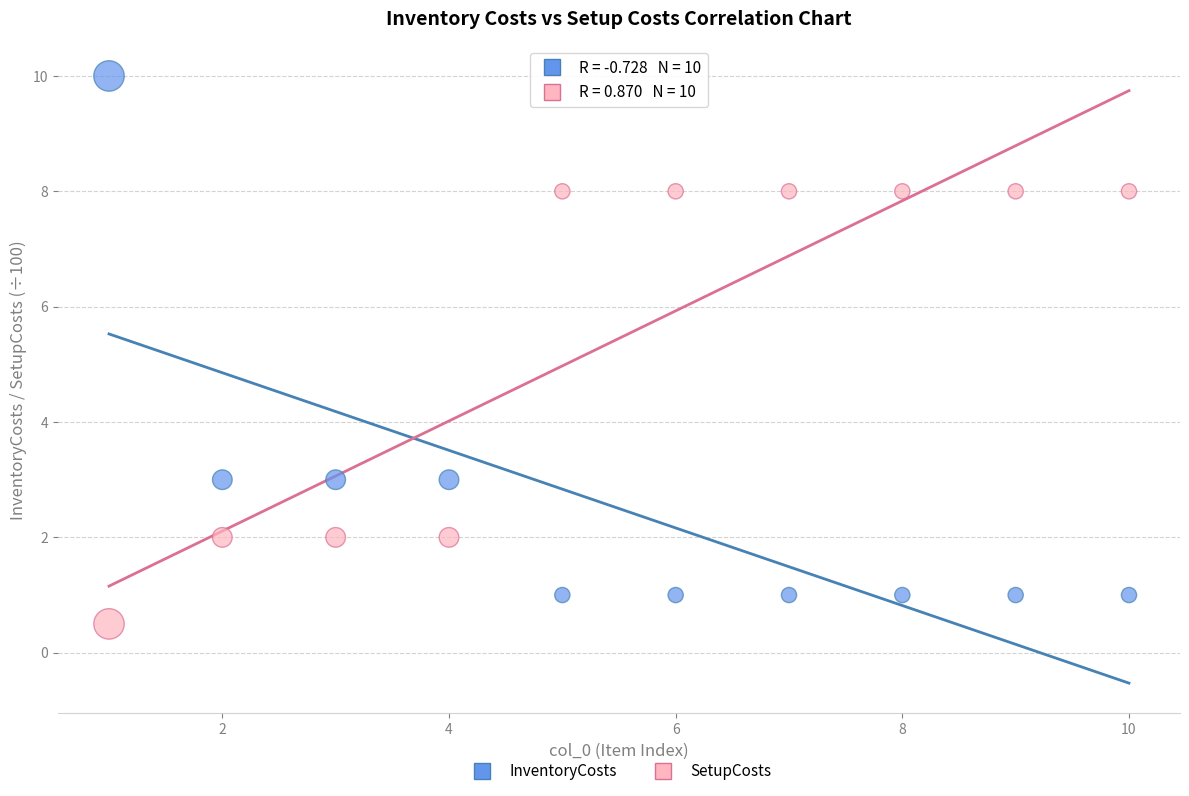

Across all data points, what is the range of Y values (max minus min)?

9.5